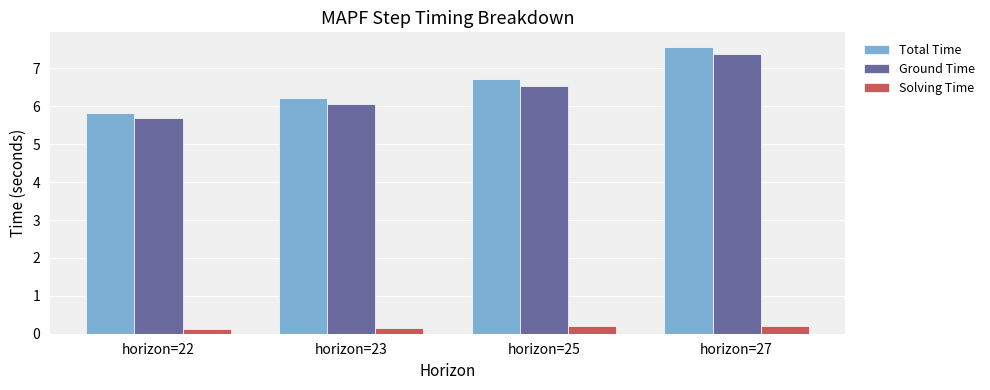

Reading left to right, transcribe all the data shown in this chart.

Total Time: 5.8	6.2	6.7	7.6
Ground Time: 5.7	6.1	6.5	7.4
Solving Time: 0.1	0.1	0.2	0.2